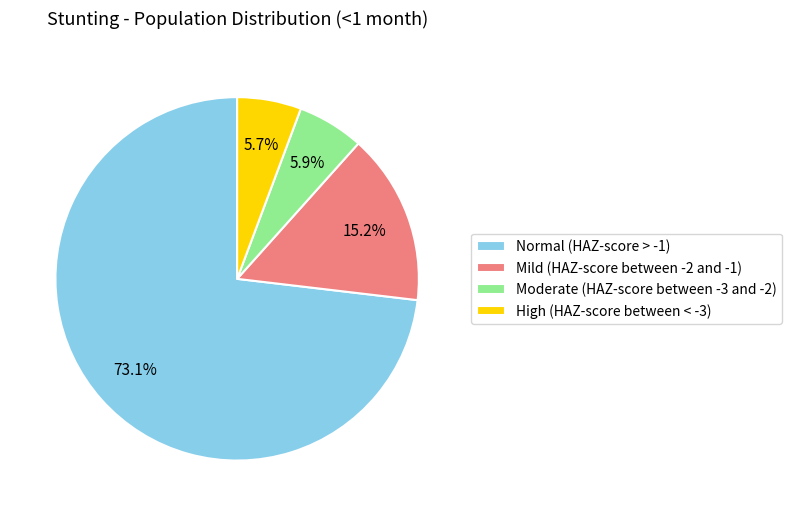

Do Normal (HAZ-score > -1) and Mild (HAZ-score between -2 and -1) together represent more than half of the pie?

Yes